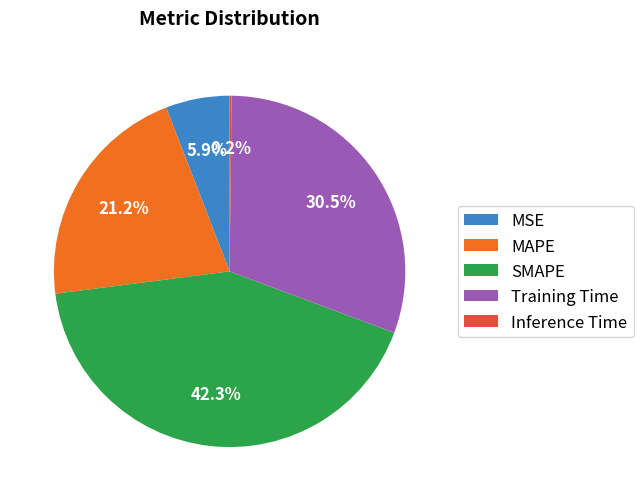

To the nearest percent, what is the difference between the MAPE and SMAPE slice percentages?

21%